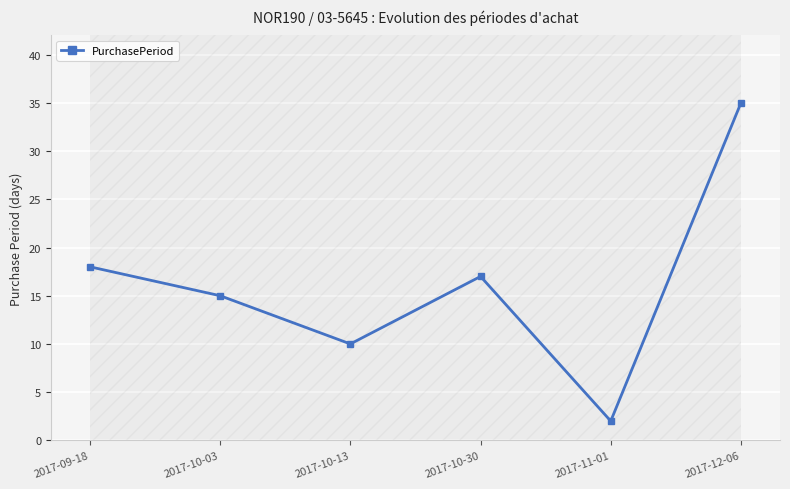

The value at 2017-10-13 is 6. True or false?

False